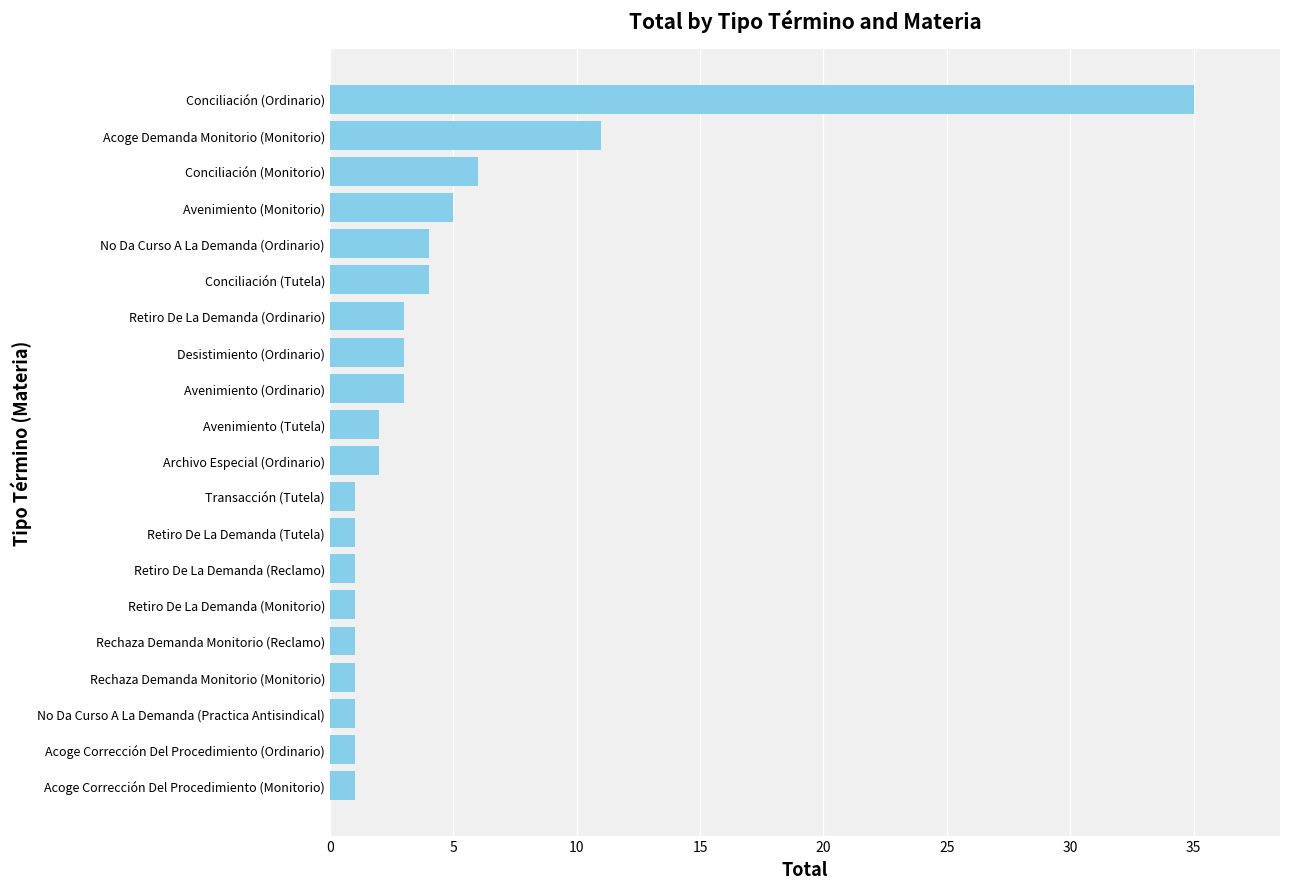

Where is the data nearest to the value 18?

Acoge Demanda Monitorio (Monitorio)